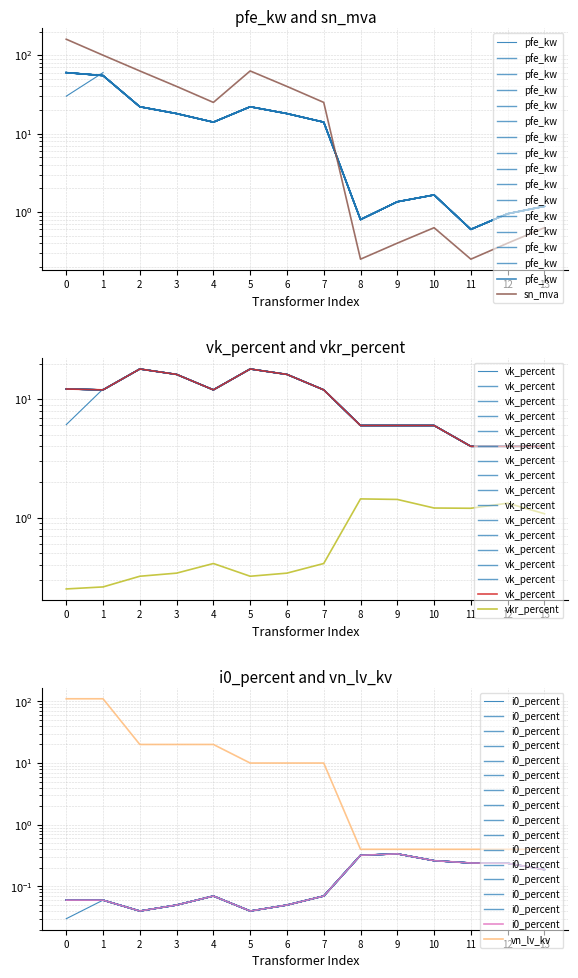

Reading left to right, transcribe all the data shown in this chart.

pfe_kw: 0=60.0	1=55.0	2=22.0	3=18.0	4=14.0	5=22.0	6=18.0	7=14.0	8=0.8	9=1.4	10=1.6	11=0.6	12=0.9	13=1.2
sn_mva: 0=160.0	1=100.0	2=63.0	3=40.0	4=25.0	5=63.0	6=40.0	7=25.0	8=0.2	9=0.4	10=0.6	11=0.2	12=0.4	13=0.6
vk_percent: 0=12.2	1=12.0	2=18.0	3=16.2	4=12.0	5=18.0	6=16.2	7=12.0	8=6.0	9=6.0	10=6.0	11=4.0	12=4.0	13=4.0
vkr_percent: 0=0.2	1=0.3	2=0.3	3=0.3	4=0.4	5=0.3	6=0.3	7=0.4	8=1.4	9=1.4	10=1.2	11=1.2	12=1.3	13=1.1
i0_percent: 0=0.1	1=0.1	2=0.0	3=0.1	4=0.1	5=0.0	6=0.1	7=0.1	8=0.3	9=0.3	10=0.3	11=0.2	12=0.2	13=0.2
vn_lv_kv: 0=110.0	1=110.0	2=20.0	3=20.0	4=20.0	5=10.0	6=10.0	7=10.0	8=0.4	9=0.4	10=0.4	11=0.4	12=0.4	13=0.4